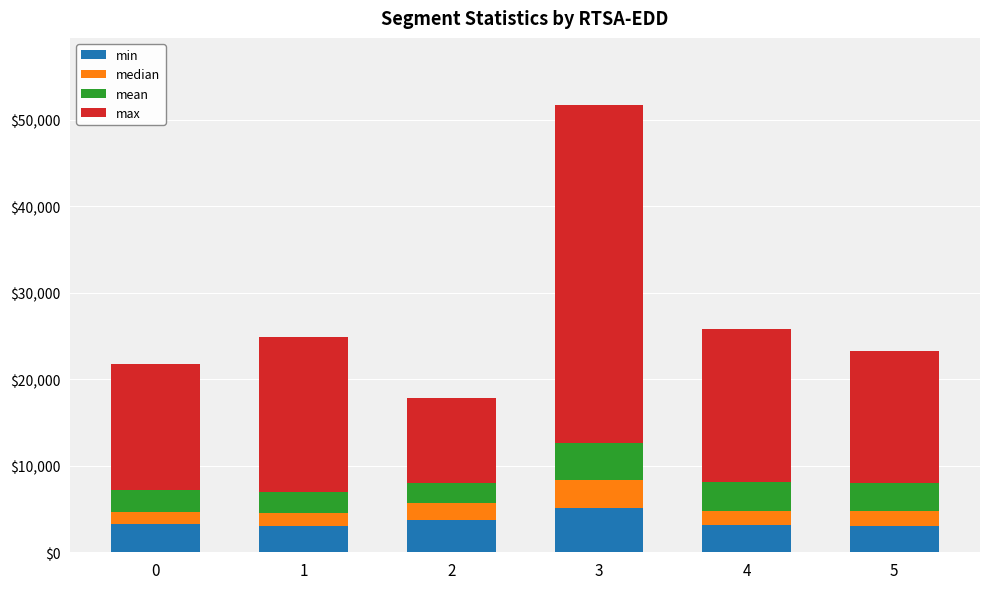

At which category is the sum across all series the highest?

3